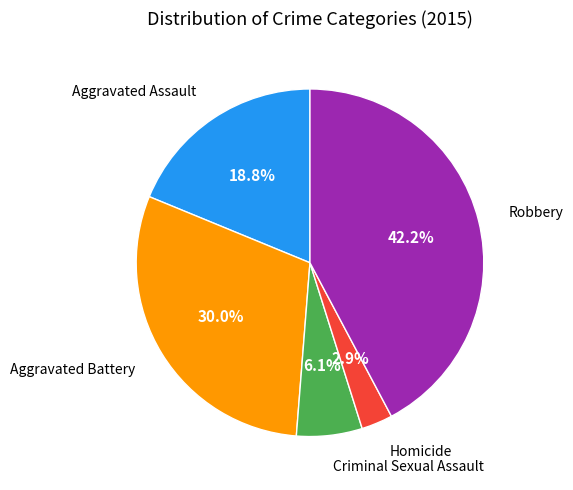

Is there any slice that represents more than half of the pie?

No